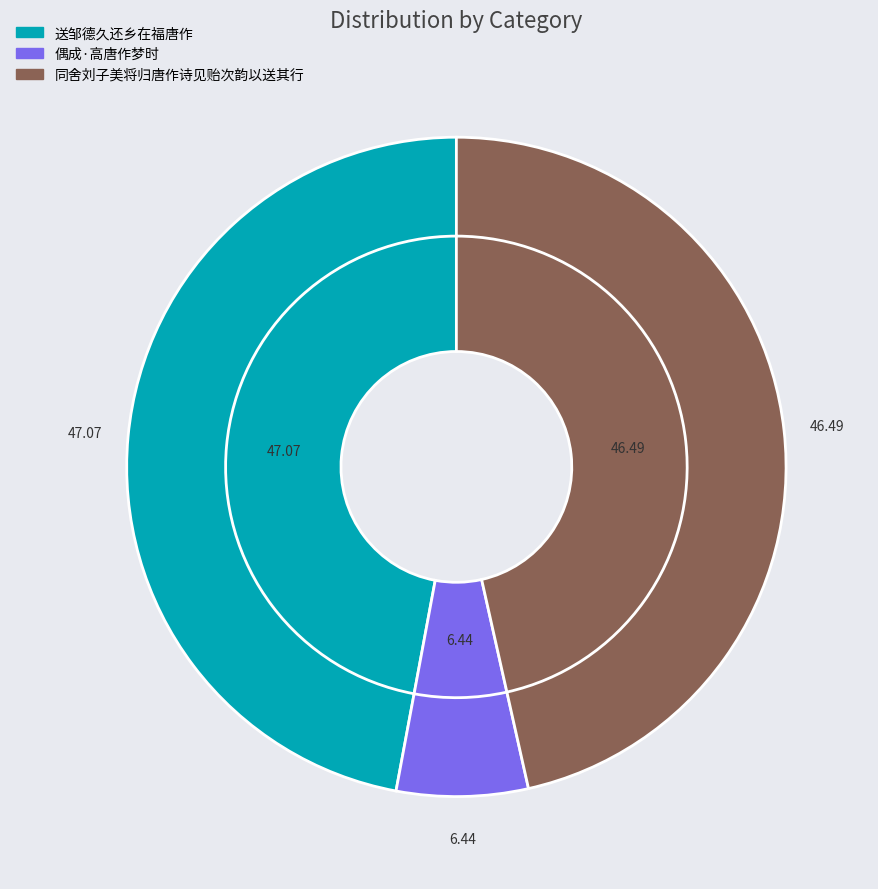

Is 同舍刘子美将归唐作诗见贻次韵以送其行 the majority of the pie?

No